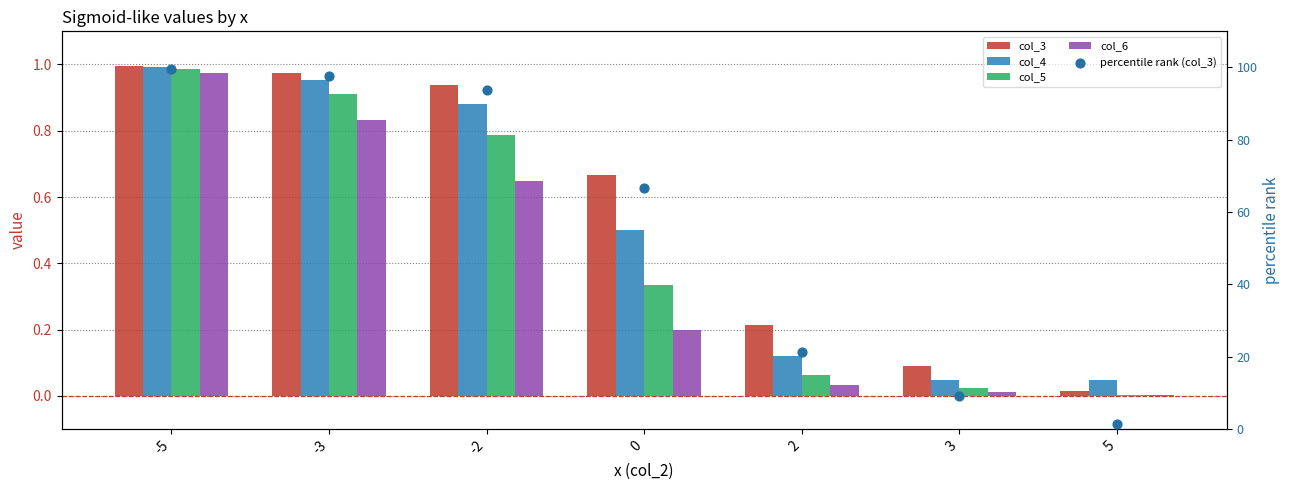

Which series has the widest spread of Y values?

percentile rank (col_3)